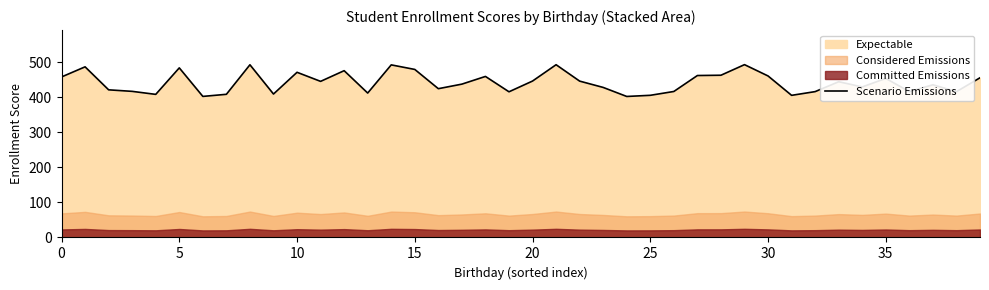

What is the minimum value for Scenario Emissions?

401.8